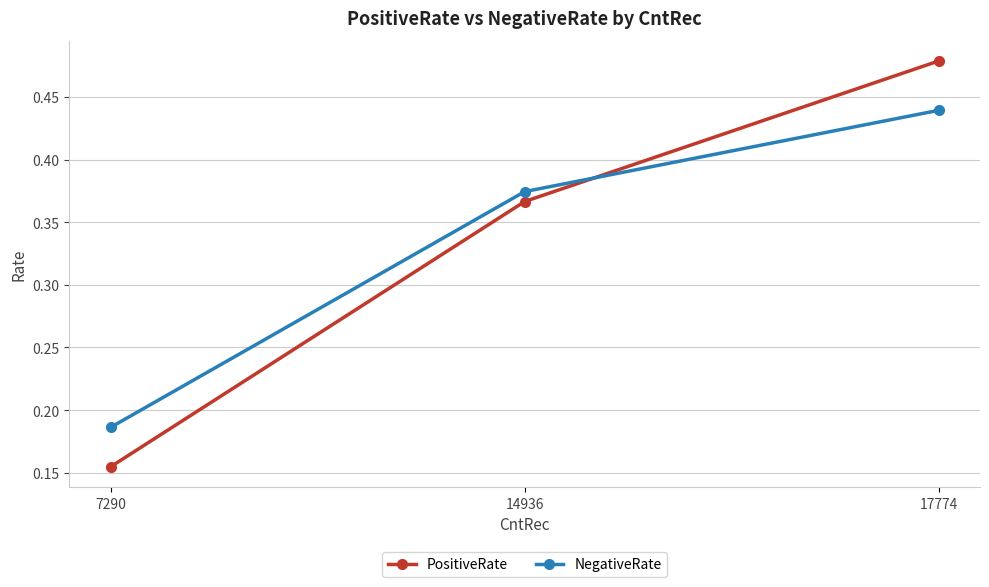

Which series changed the most between 7290 and 17774?

PositiveRate